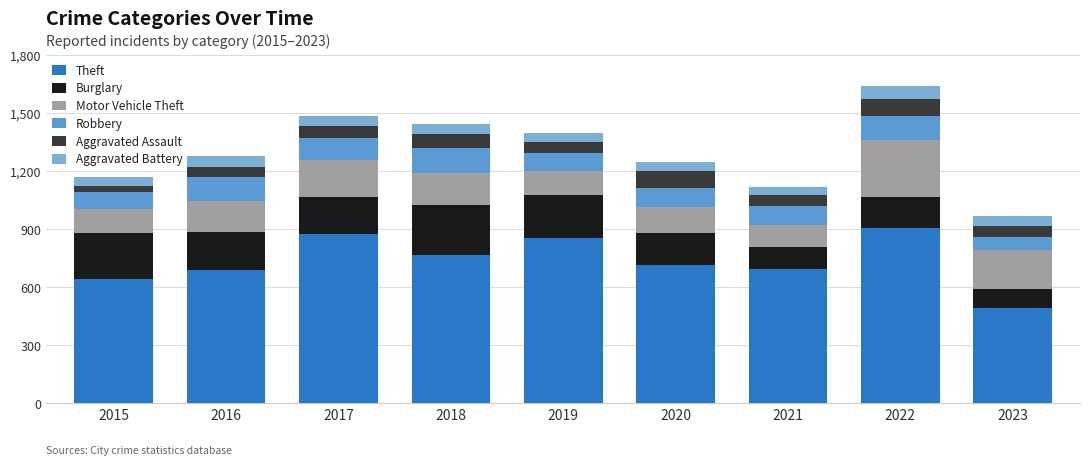

Rank the series by their maximum value, from highest to lowest.

Theft, Motor Vehicle Theft, Burglary, Robbery, Aggravated Assault, Aggravated Battery